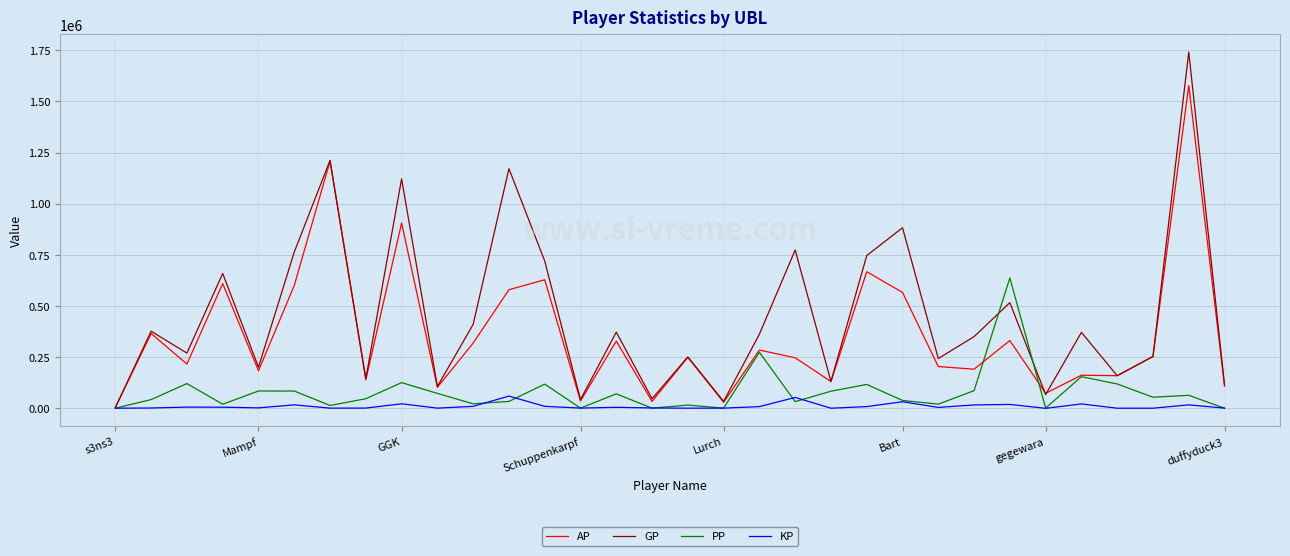

Which series has the largest total across all categories?

GP